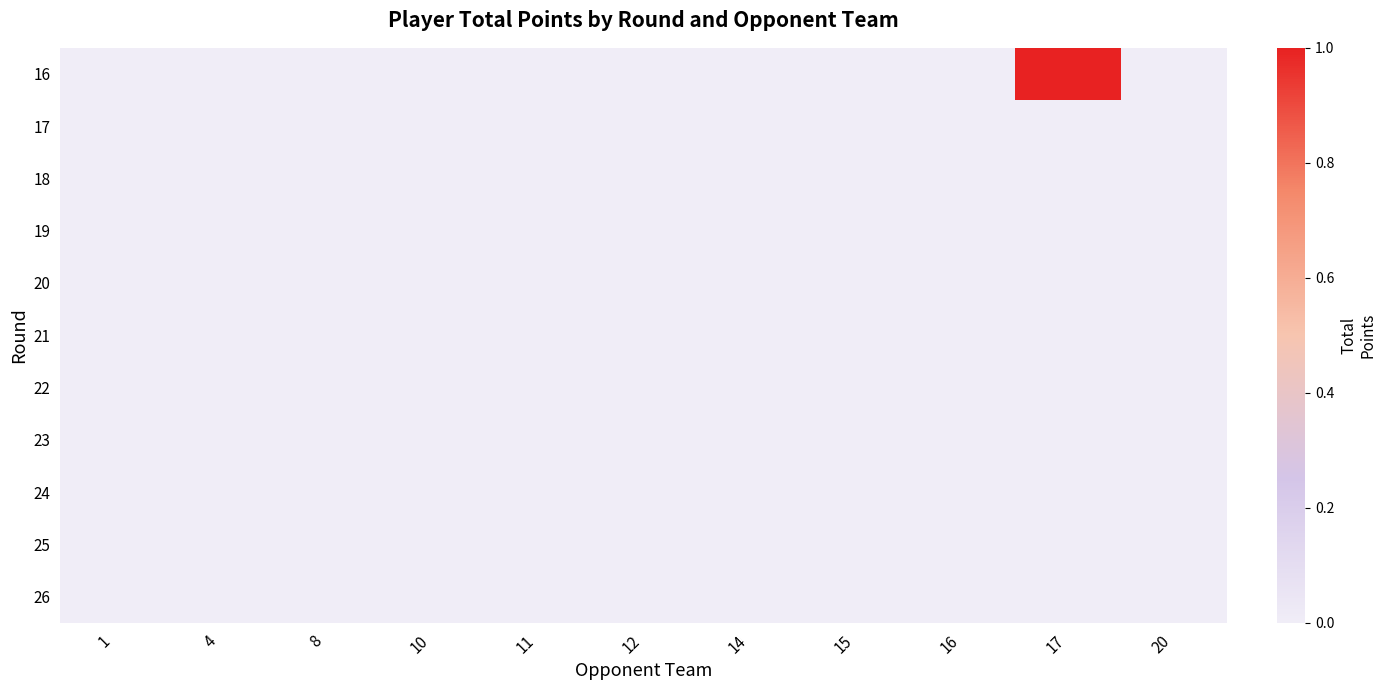

What is the greatest value displayed?

1